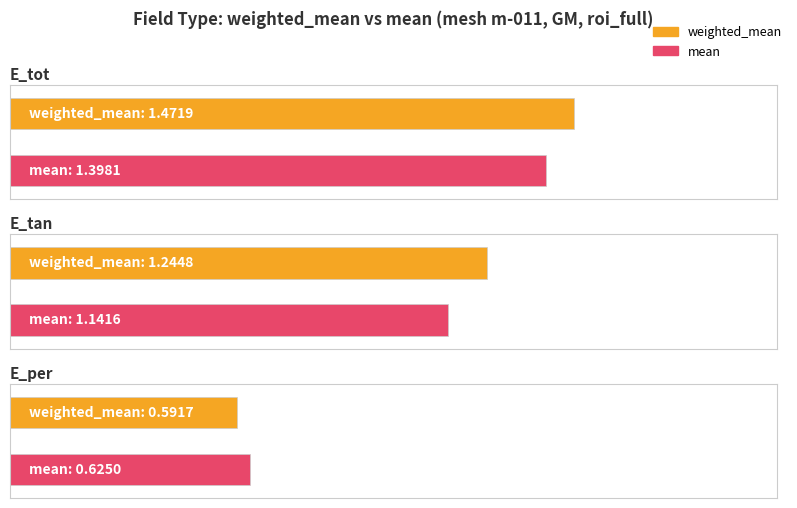

How many bars are there in total?

6